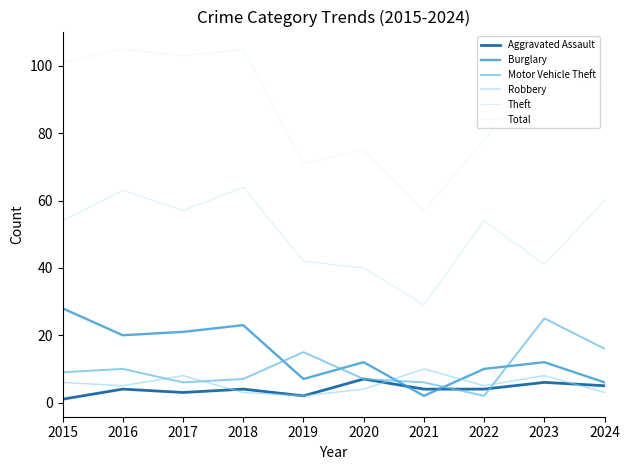

At which label does Motor Vehicle Theft first exceed 9?

2016